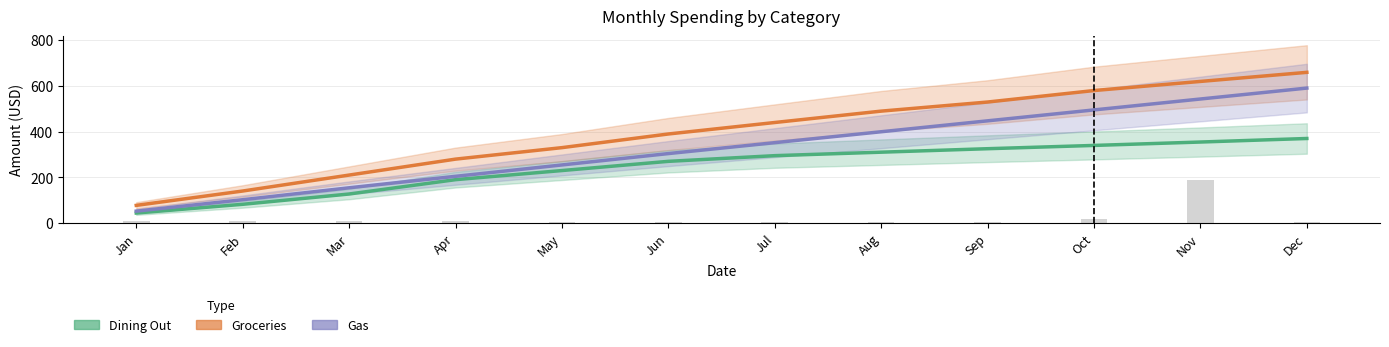

Which series has the largest range (max minus min)?

Groceries